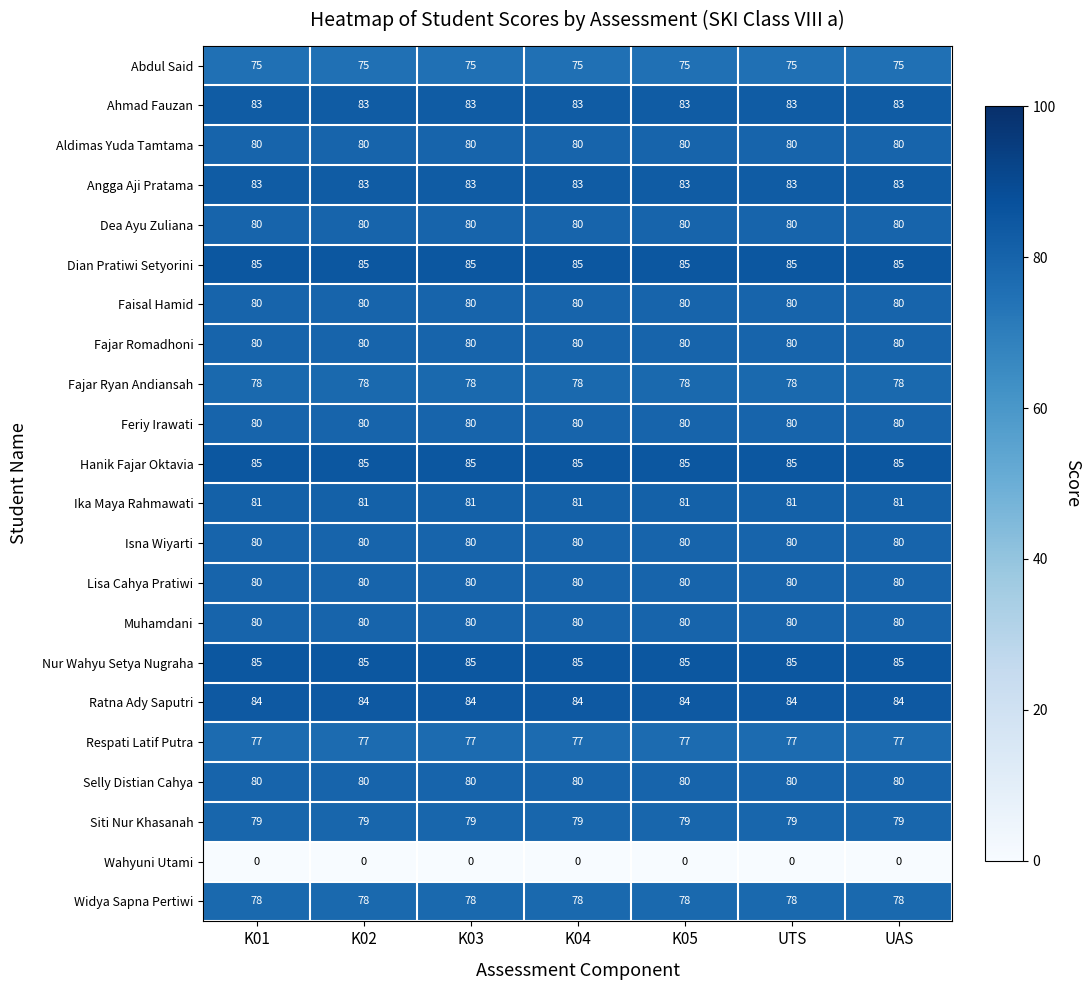

Count the number of data series in this chart.

22